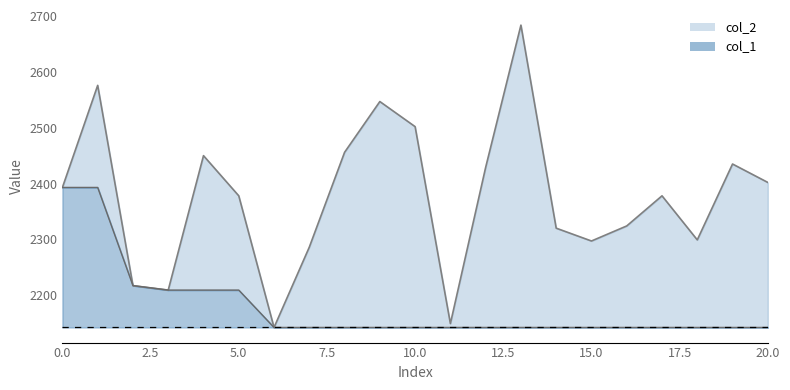

Does the chart display data point markers on the line(s)?

No